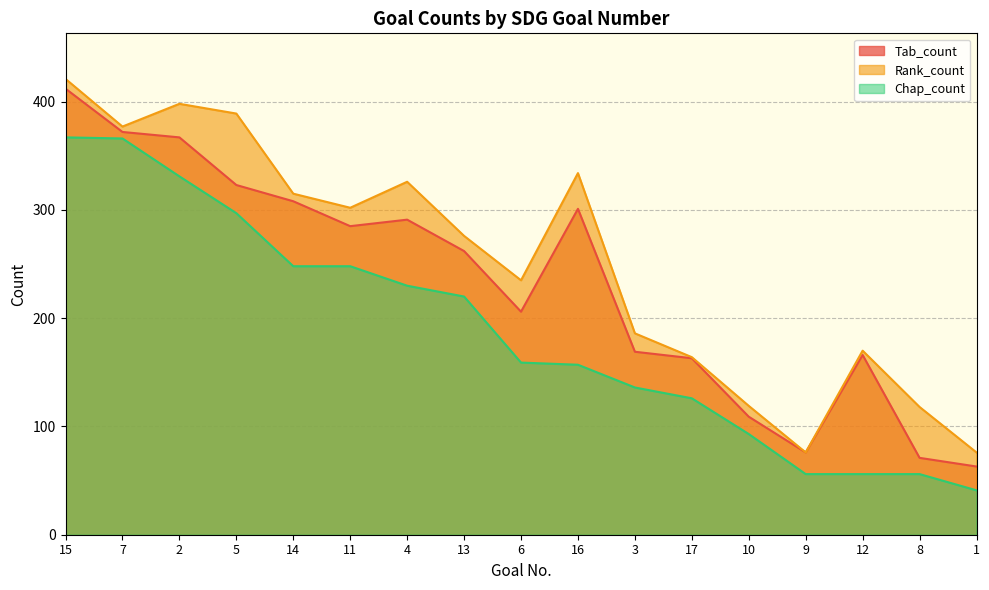

What is the maximum value for Tab_count?

412